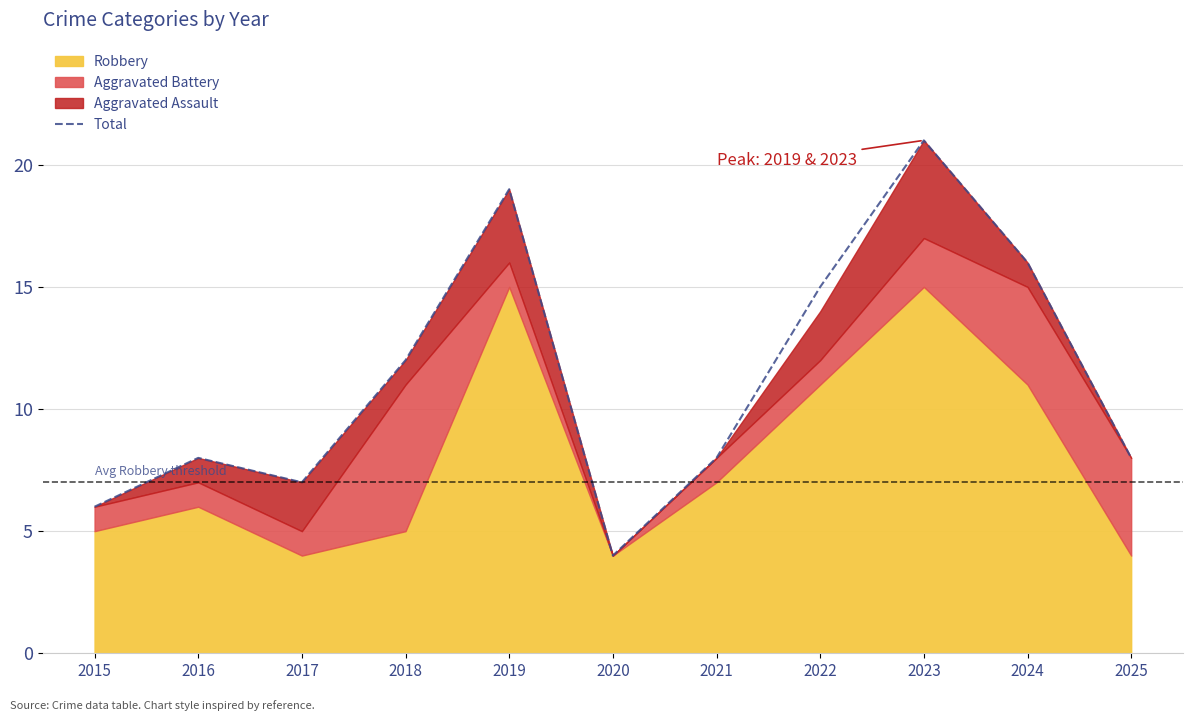

Does the chart display data point markers on the line(s)?

No